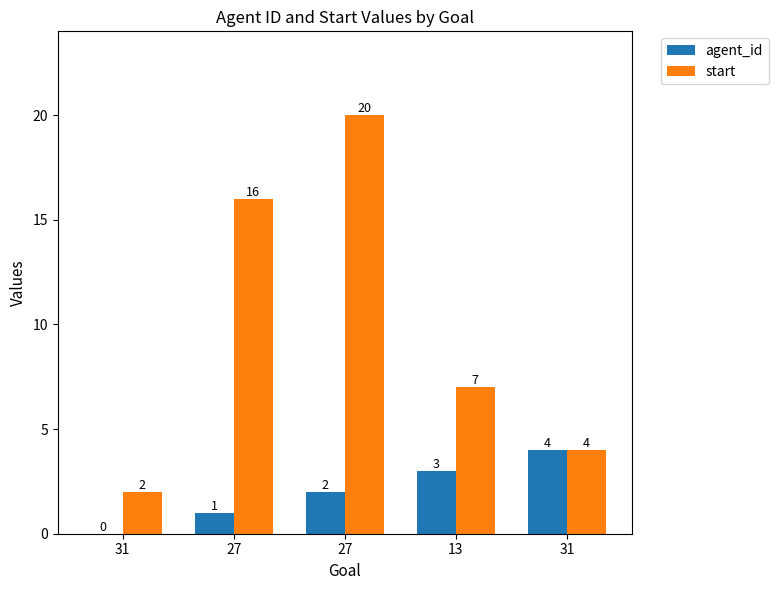

How many distinct data groups are displayed?

2